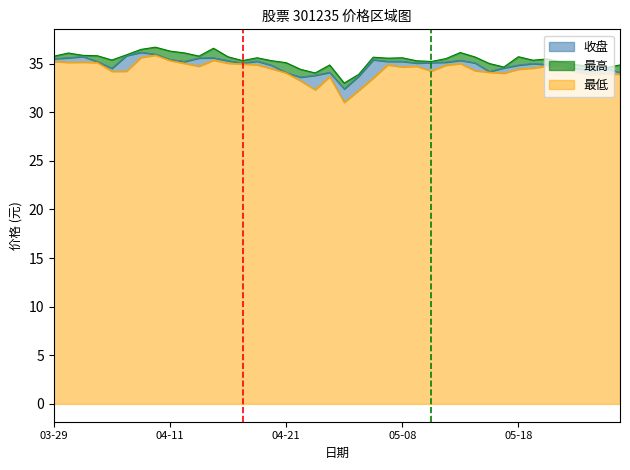

At which category does 收盘 reach its first local valley?

2023-04-04